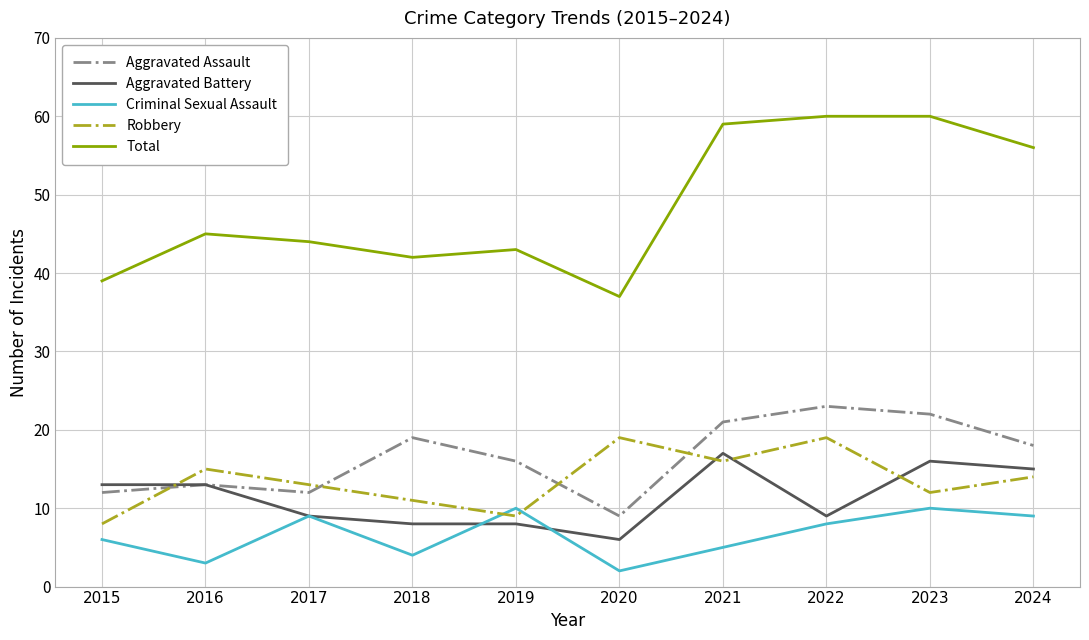

True or false: Aggravated Battery has more than 0 points higher than both neighbors.

True